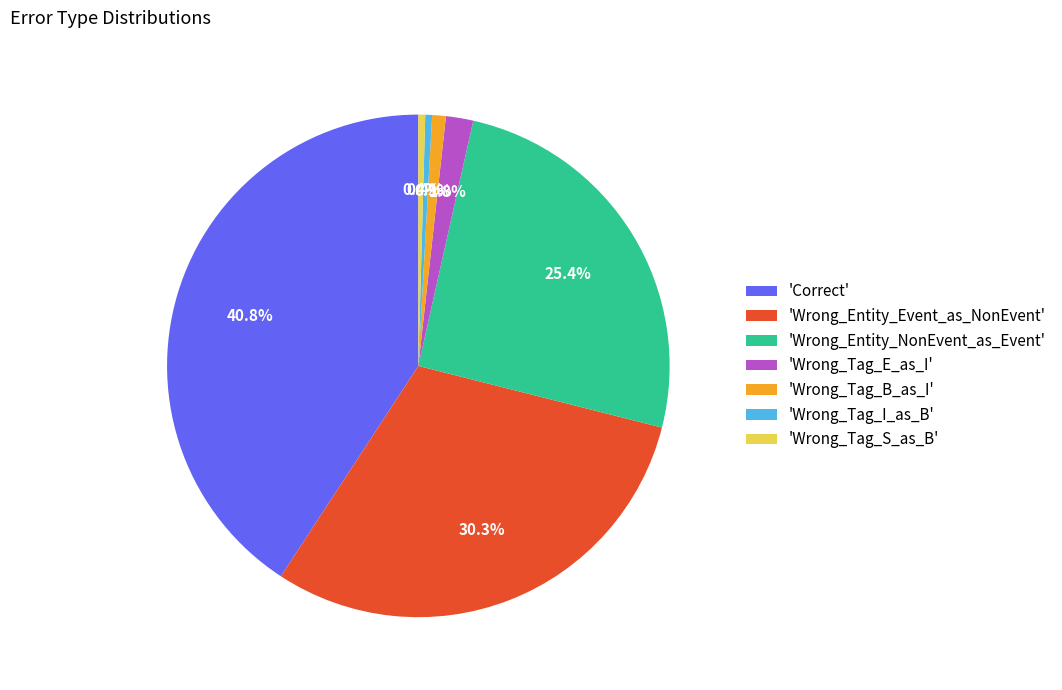

Combined, do 'Wrong_Tag_S_as_B' and 'Wrong_Entity_NonEvent_as_Event' account for over 50%?

No